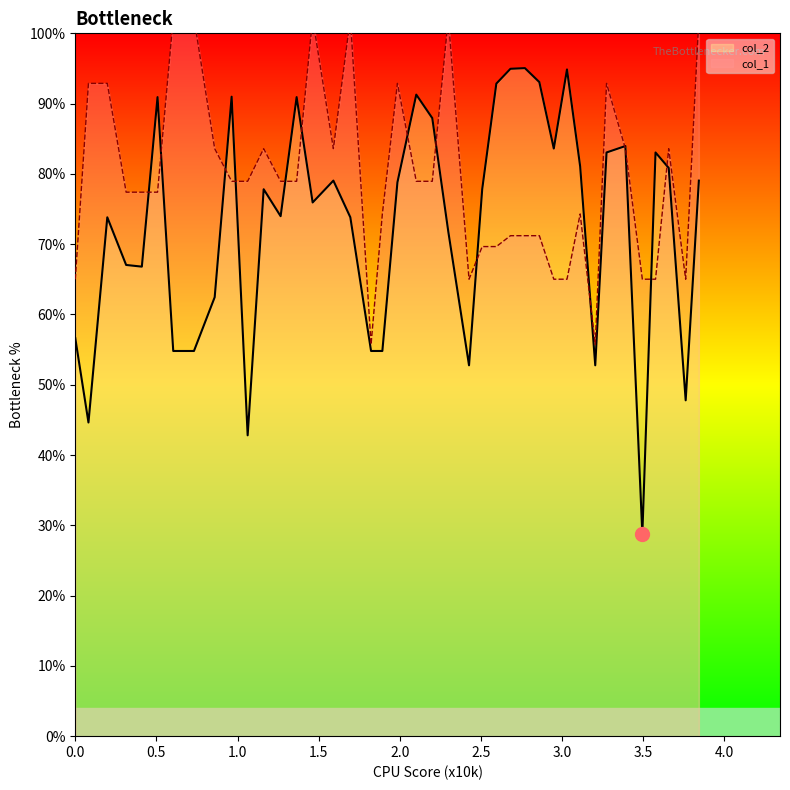

What is the minimum value for col_2?

28.8